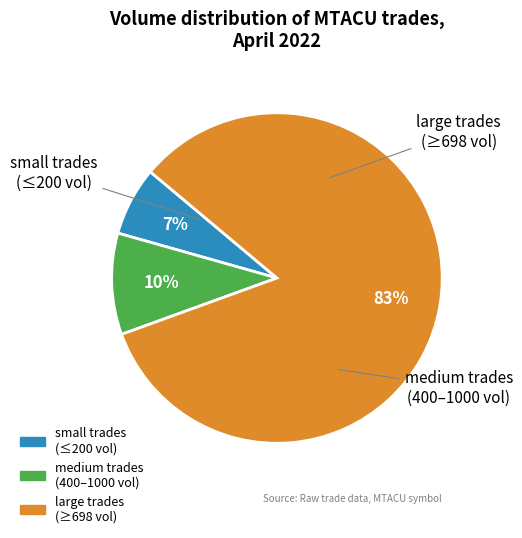

Is there any slice that represents more than half of the pie?

Yes